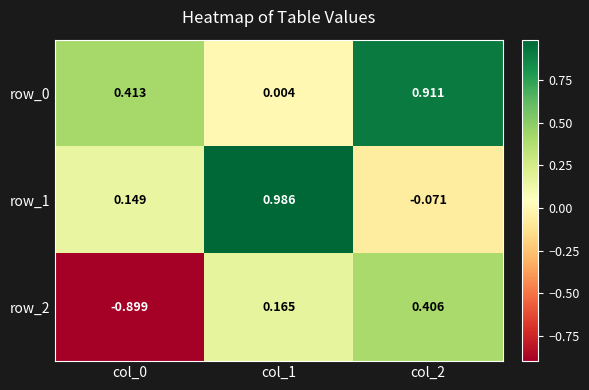

Is the value of row_2 at col_2 greater than the value of row_0 at col_0?

No